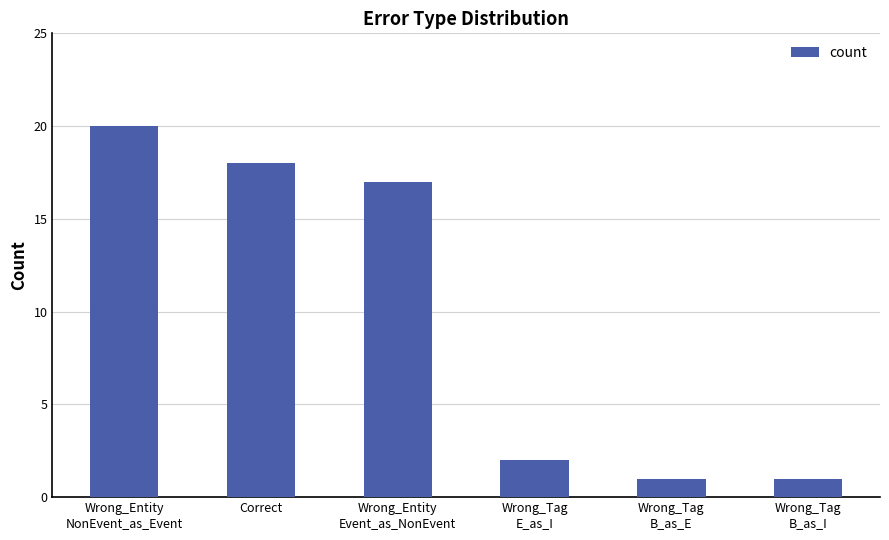

True or false: the data shows 18 at Correct.

True